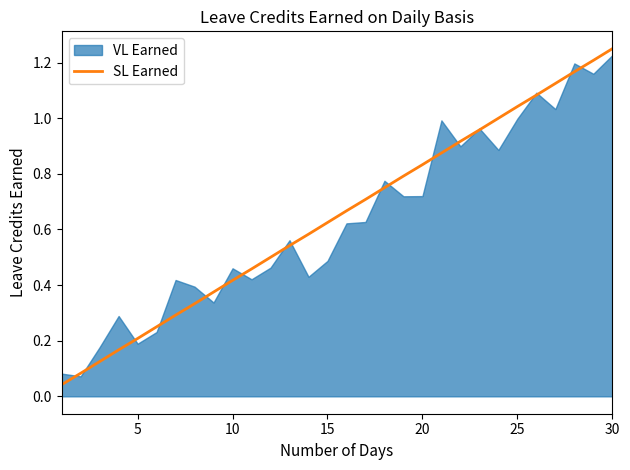

What is the value of the 22nd point from the left?

0.9